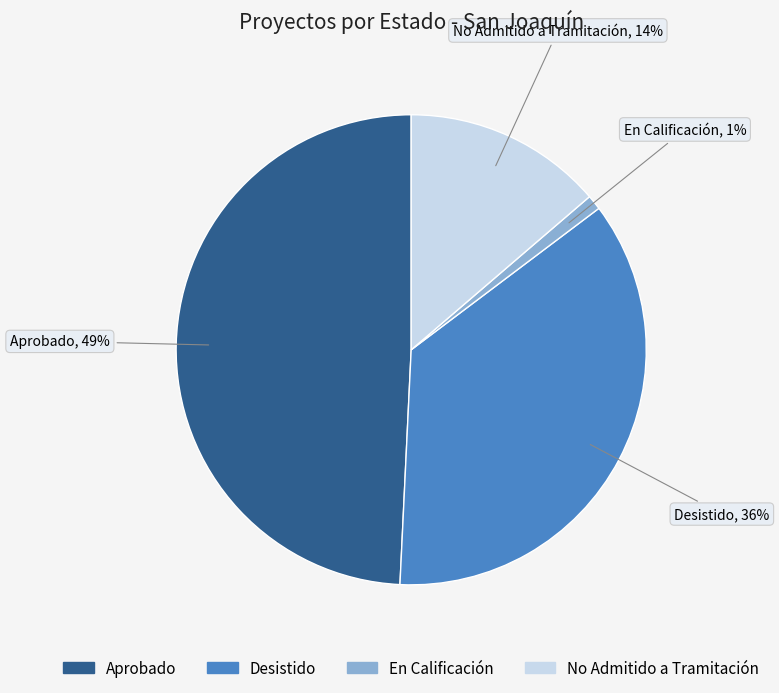

Rank the categories by value from lowest to highest.

En Calificación, No Admitido a Tramitación, Desistido, Aprobado